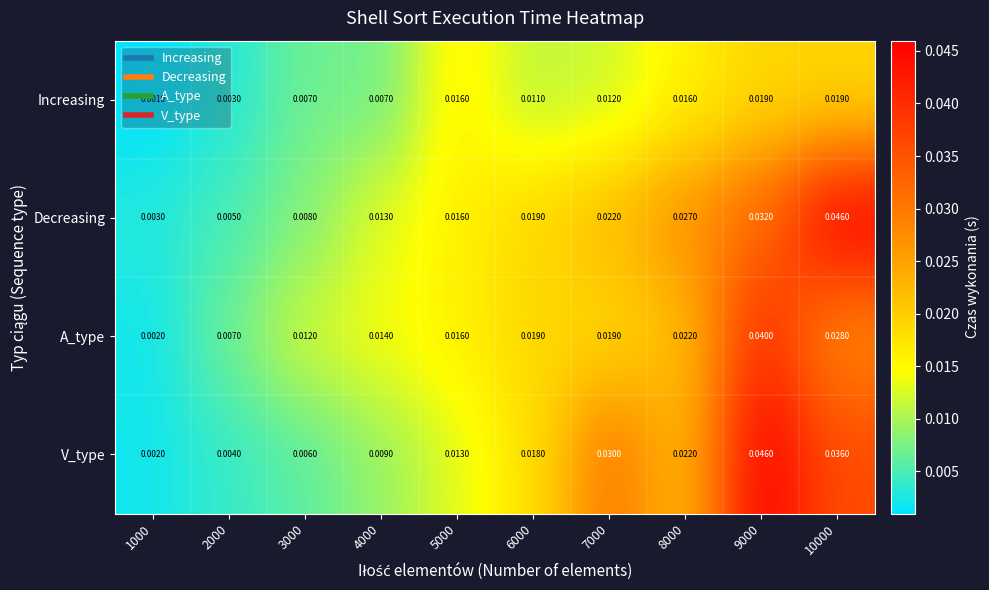

Is the value of V_type at 4000 greater than the value of Decreasing at 5000?

No